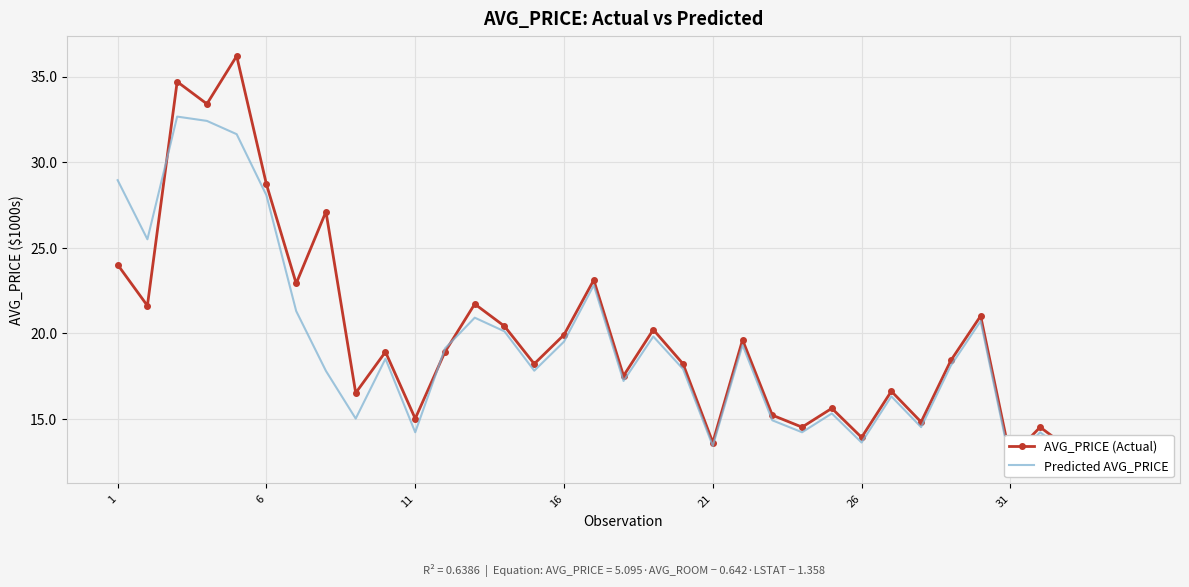

What is the total value across all series at 1?

52.9